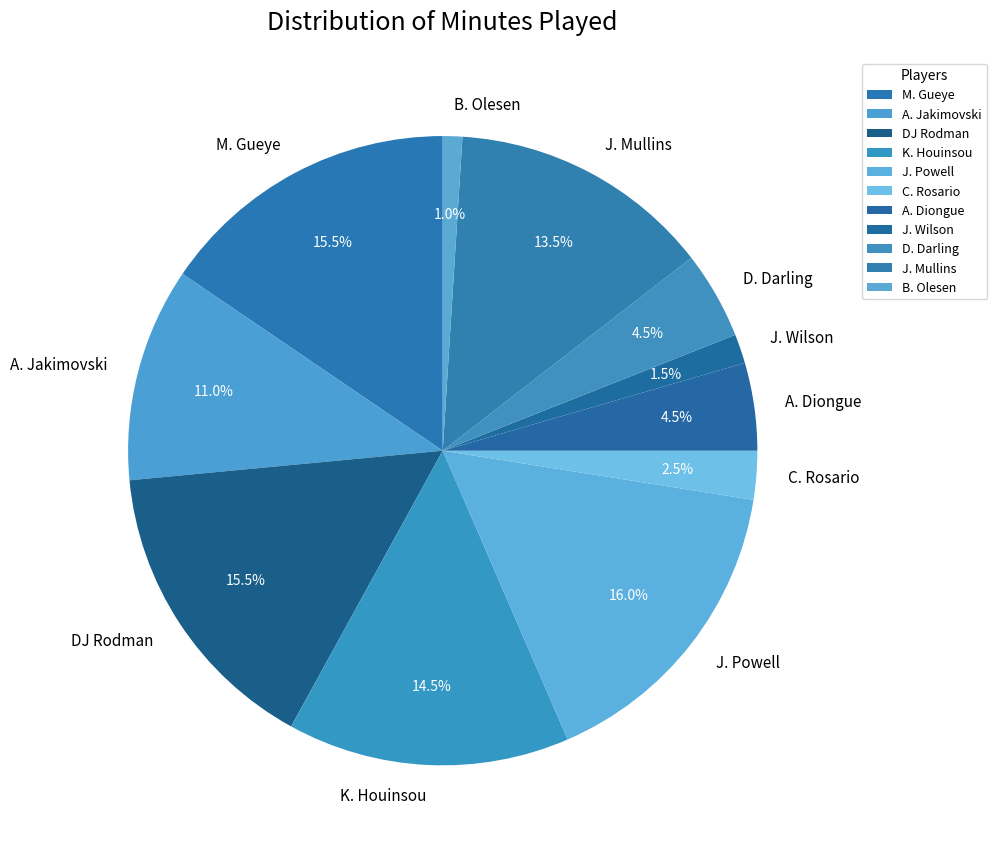

Is it true that B. Olesen is 11% of the pie?

False